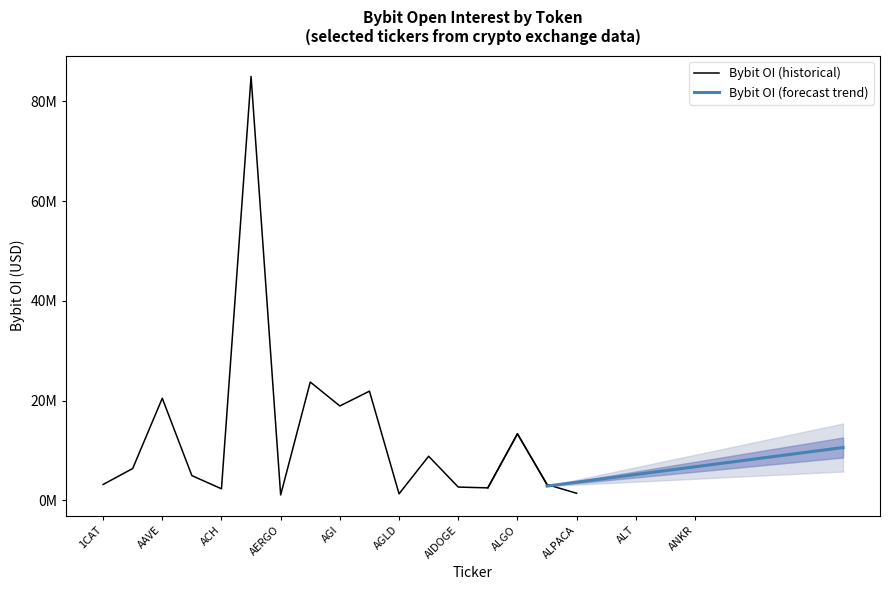

What position from the left is 1CAT?

1